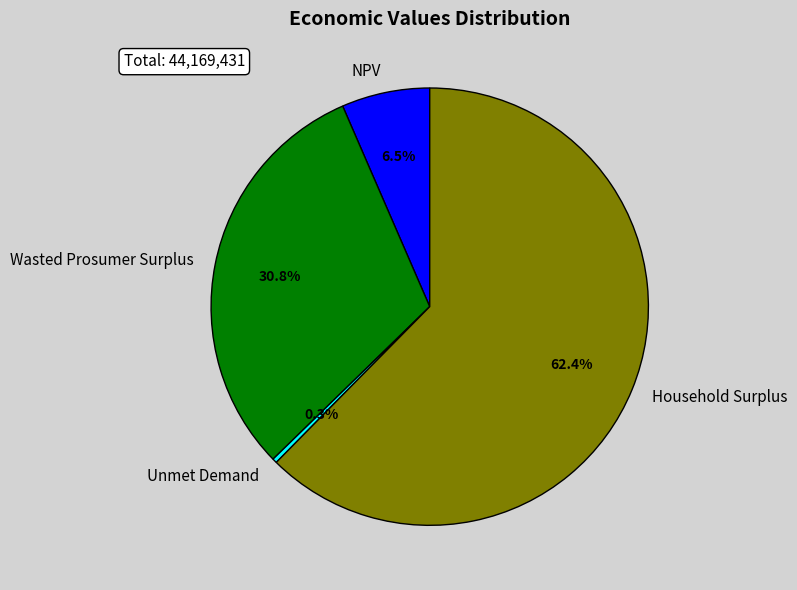

What percentage do Unmet Demand and Household Surplus together represent?

62.7%